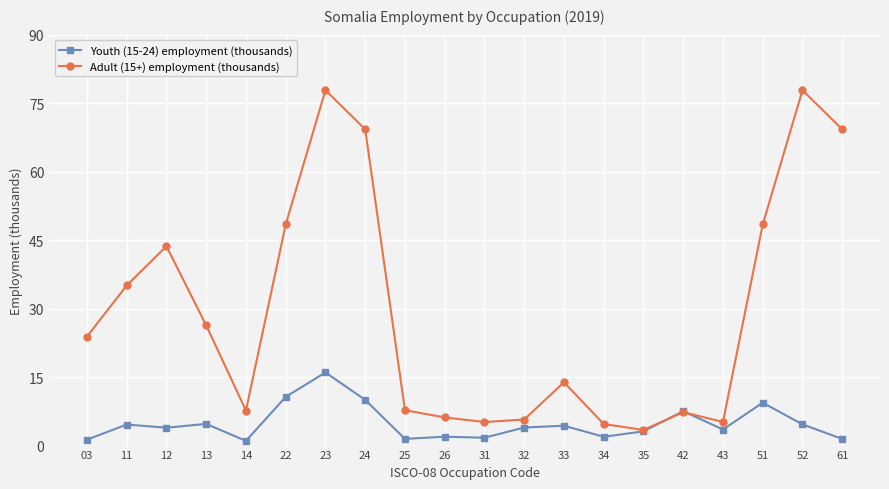

Between 13 and 14, which series saw the biggest shift?

Adult (15+) employment (thousands)